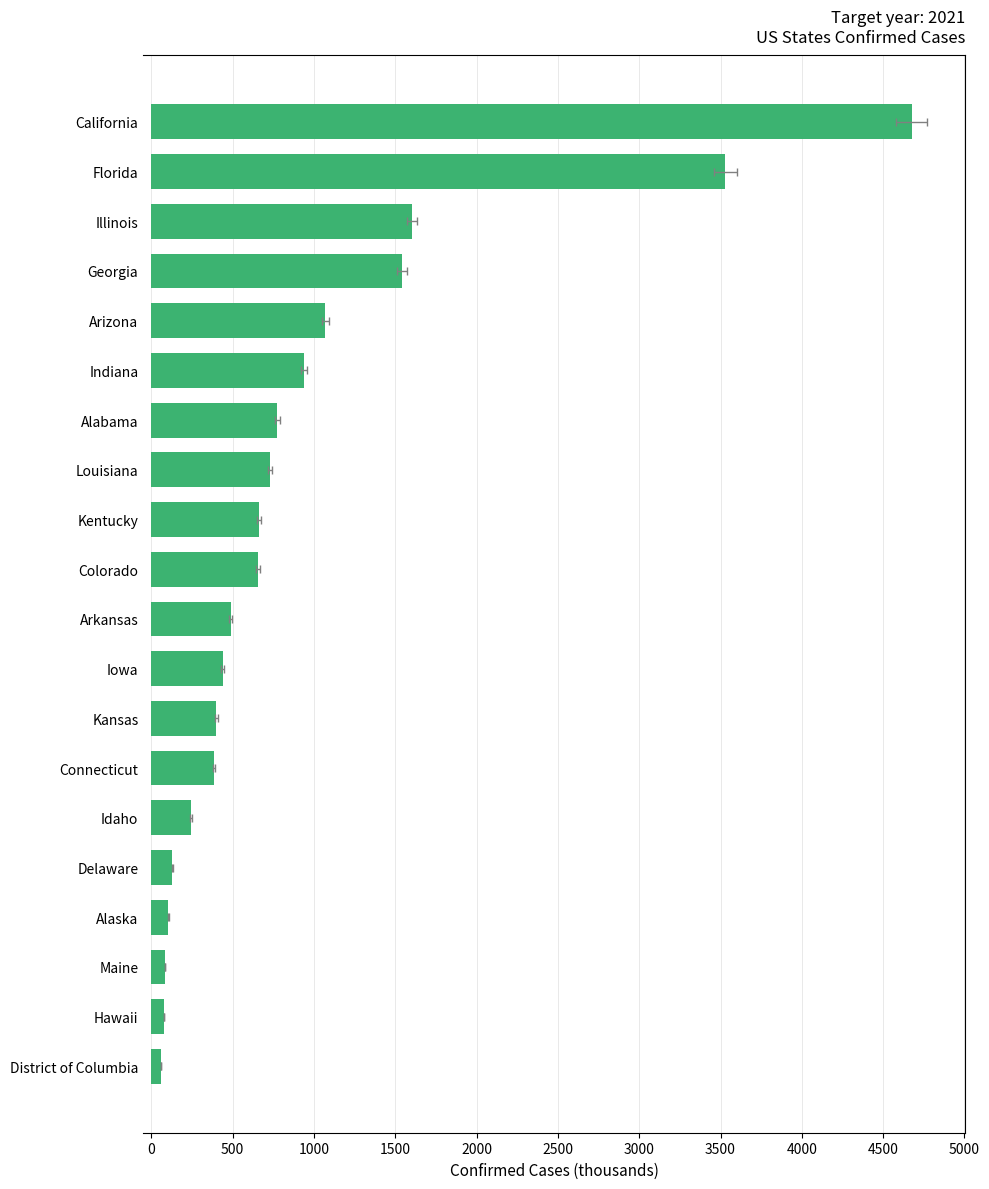

Reading right to left, what are all the values shown in this chart?

4674.5	3528.7	1601.8	1544.0	1070.8	938.2	775.5	730.1	661.6	655.2	486.9	437.9	400.3	386.2	245.4	129.0	103.3	84.5	76.2	59.7